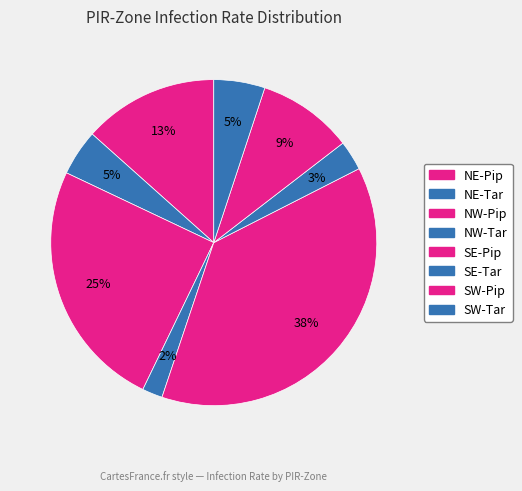

How many slices are in this pie chart?

8